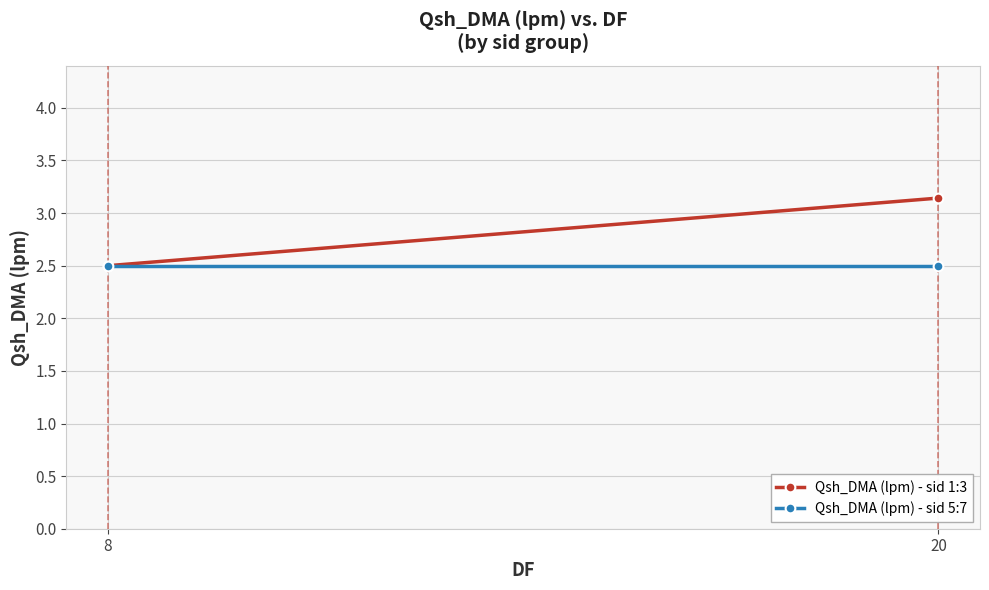

Count the number of categories in the chart.

2